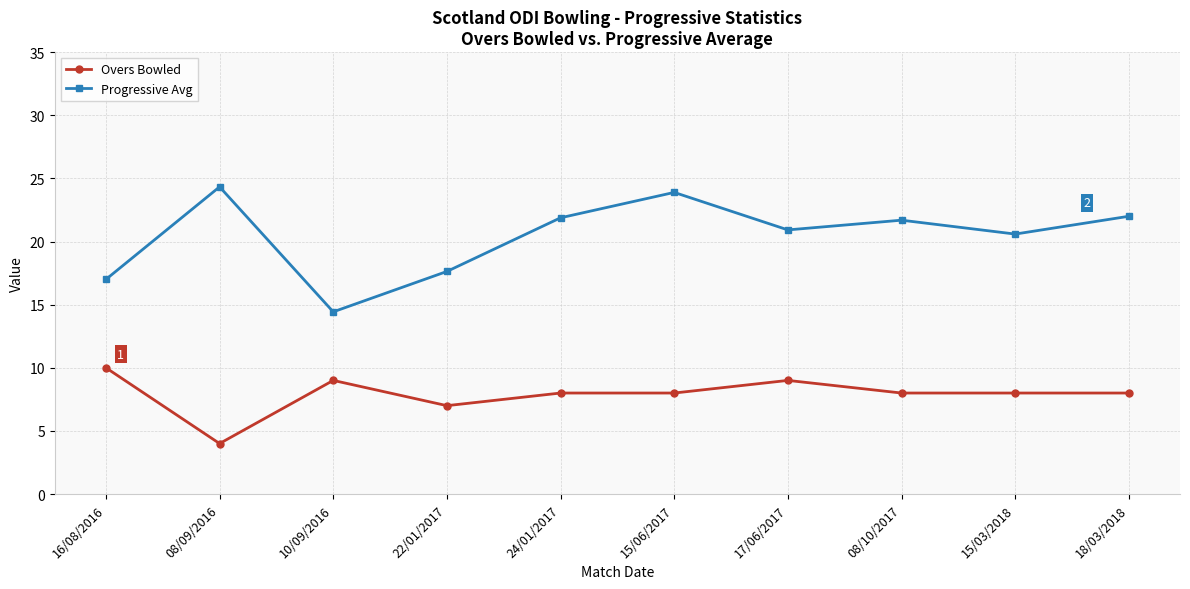

What is the minimum value shown in the chart?

4.0